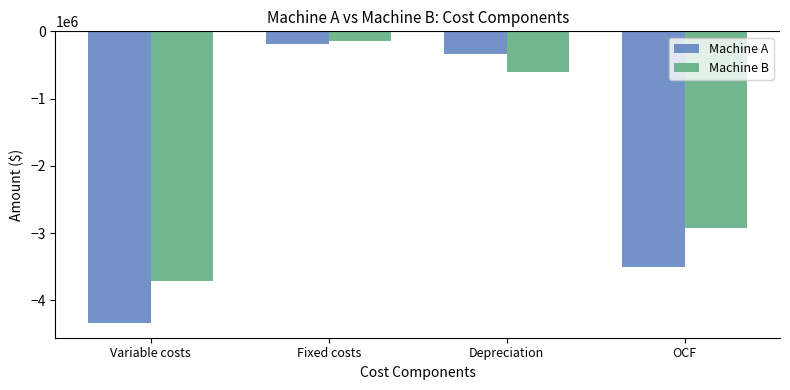

Are the bars grouped side by side (vs. stacked)?

Yes